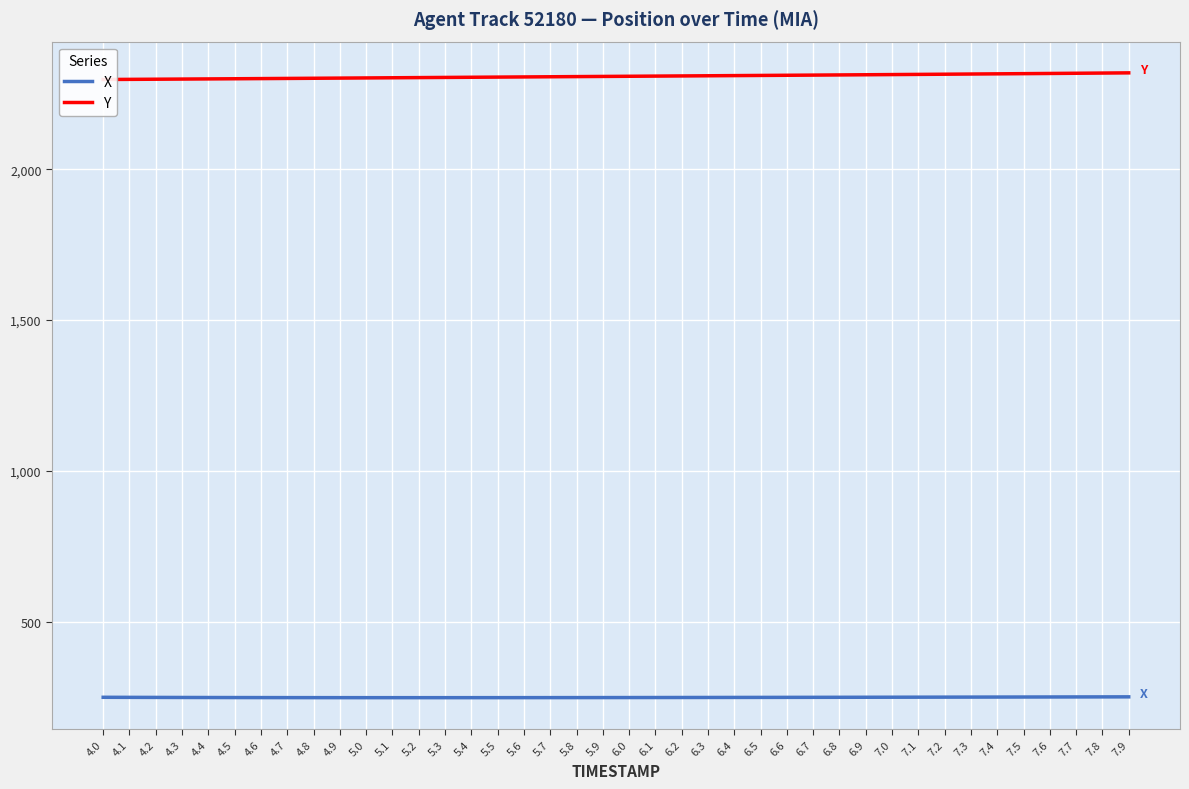

What value does the Y series have at 7.6?

2317.2